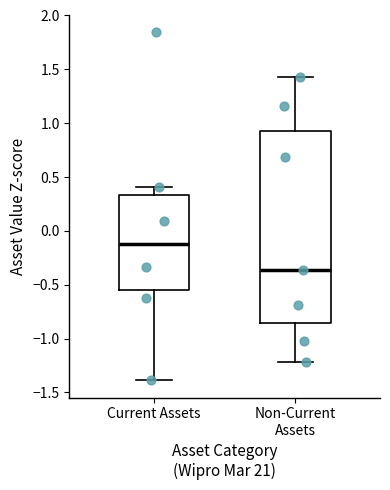

Reading left to right, transcribe this box plot: for each box, give where its median line is, the range the box spans, and where its two whiskers end, as read against the y-axis. The values are not printed on the chart, so give them approximately, as read against the axis.

Current Assets: median -0.10, box -0.55 to 0.35, whiskers -1.40 to 0.40
Non-Current Assets: median -0.35, box -0.85 to 0.95, whiskers -1.20 to 1.45